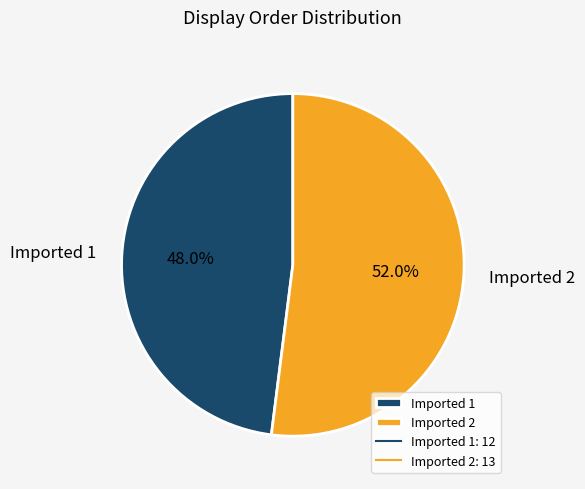

Rank the categories by value from lowest to highest.

Imported 1, Imported 2